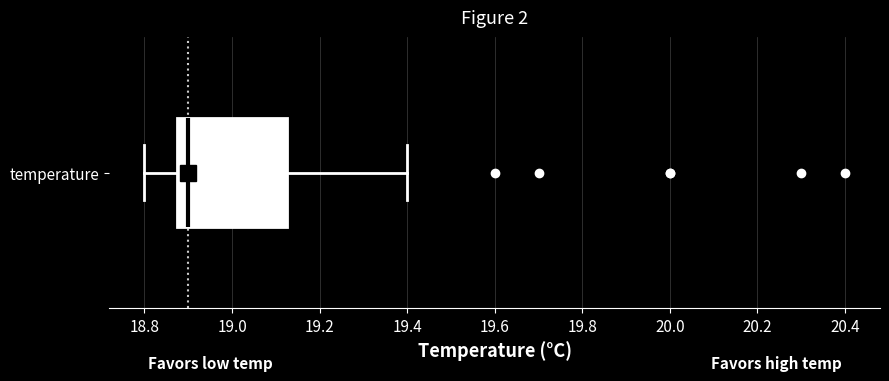

Transcribe this box plot: give where the median line is, the range the box spans, and where the two whiskers end, as read against the x-axis. The values are not printed on the chart, so give them approximately, as read against the axis.

median 18.90, box 18.88 to 19.12, whiskers 18.80 to 19.40